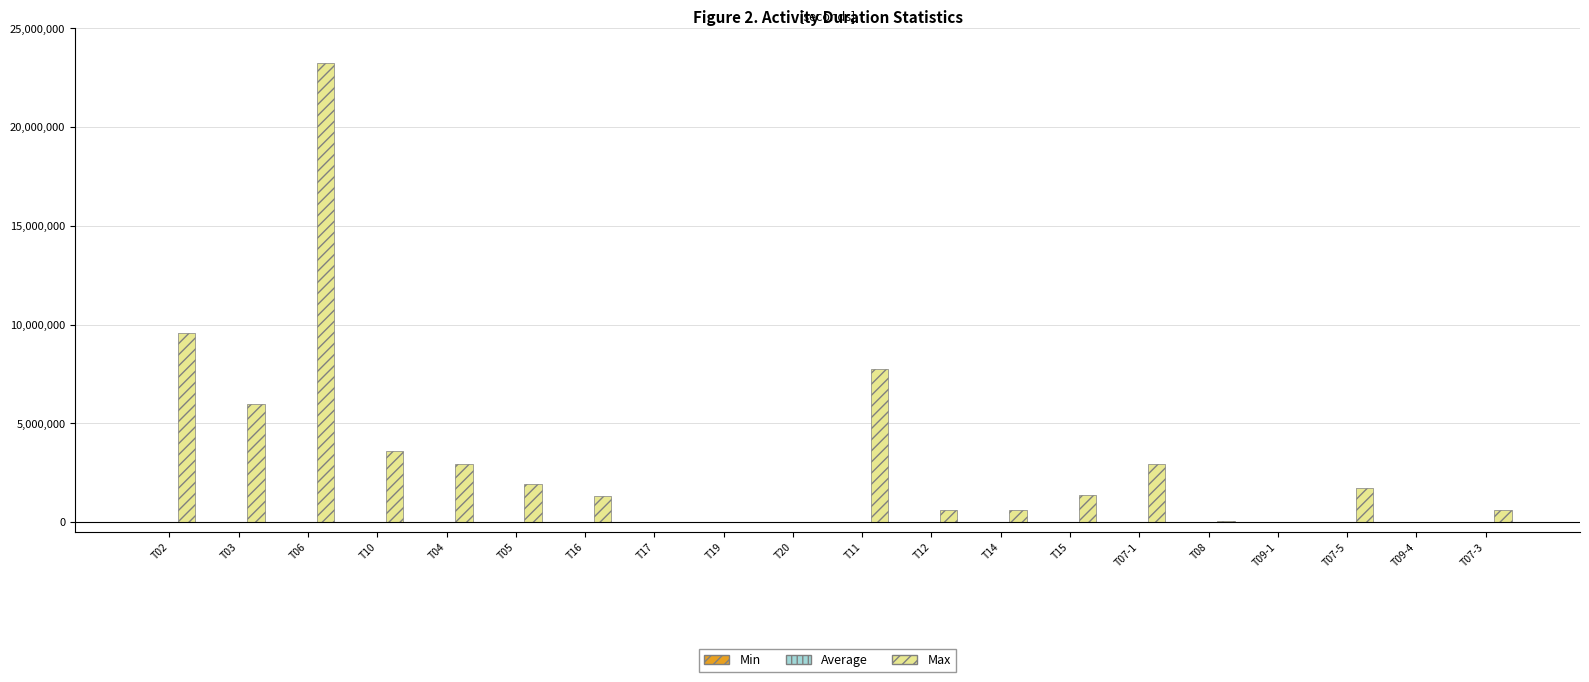

Which series has the largest range (max minus min)?

Max